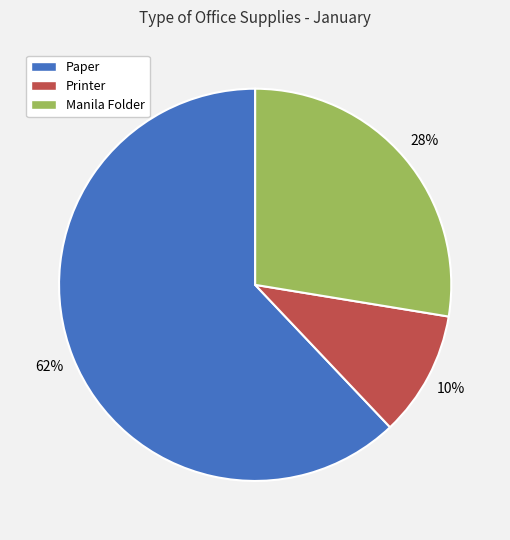

To the nearest percent, what is the average slice percentage?

33%